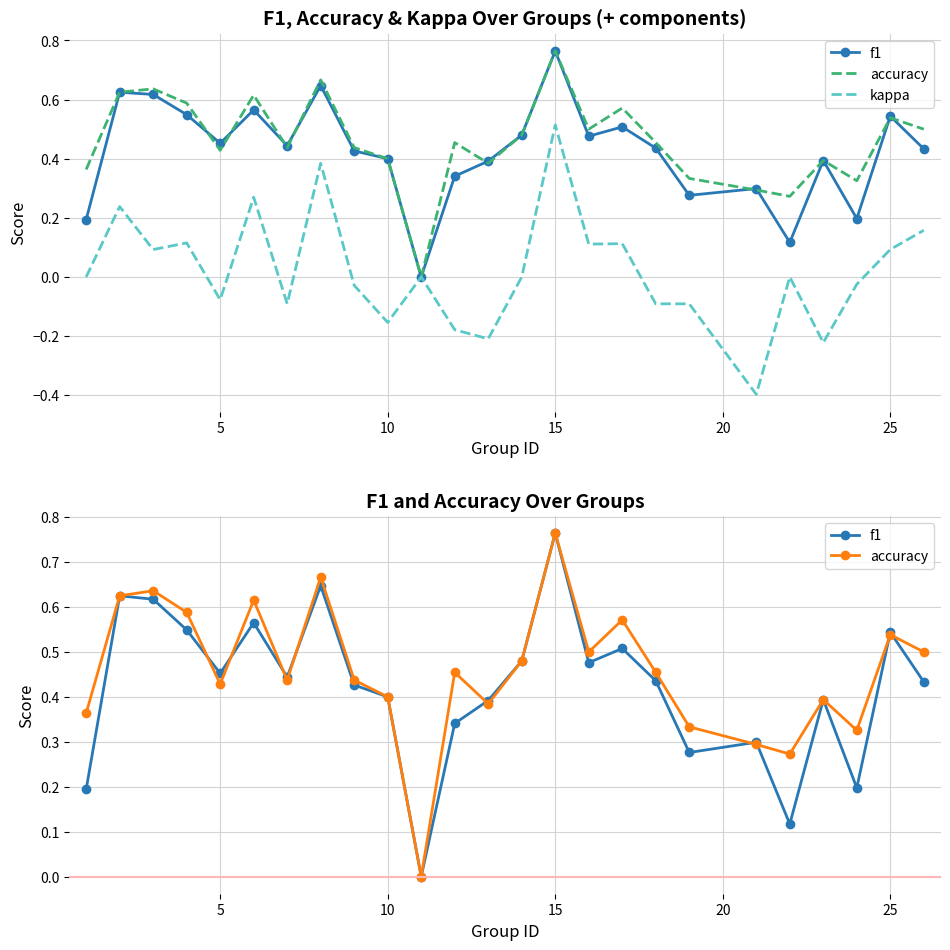

True or false: accuracy and kappa intersect in this chart.

False